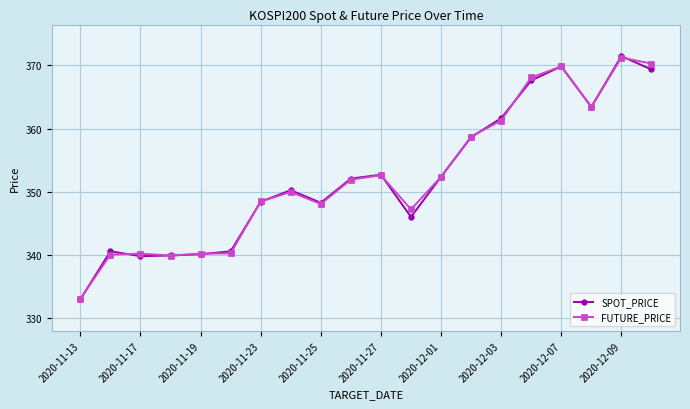

At how many categories does at least one series exceed 355?

7